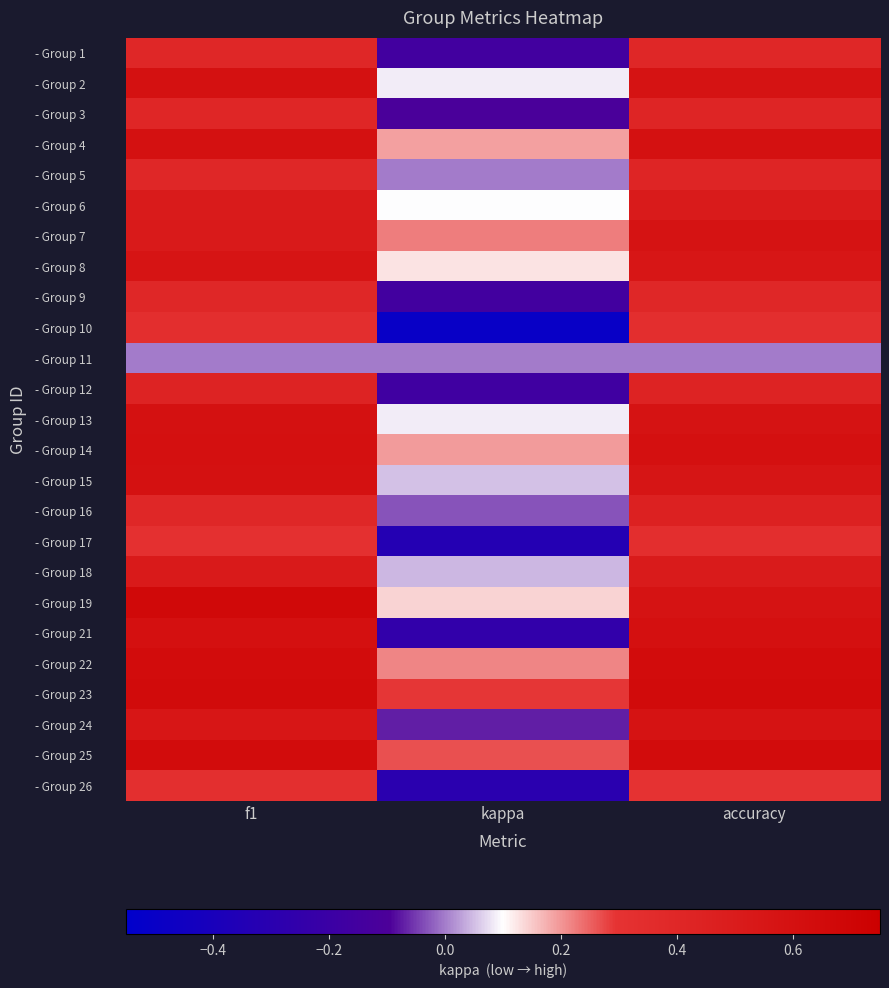

At which category is the sum across all series the highest?

f1